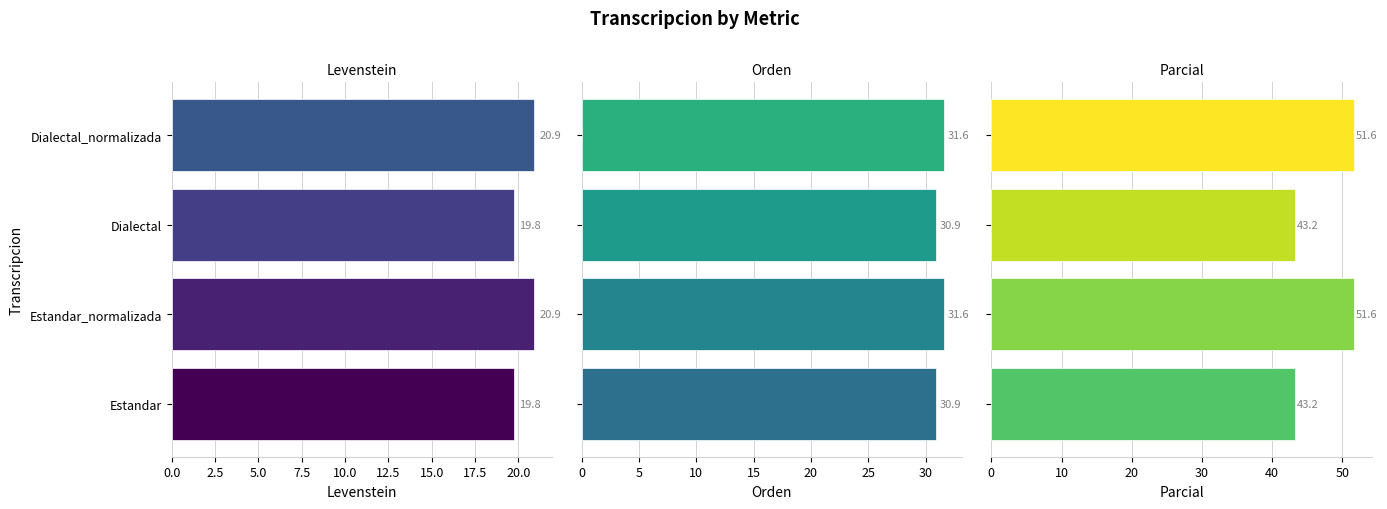

What position from the left is Dialectal_normalizada?

4